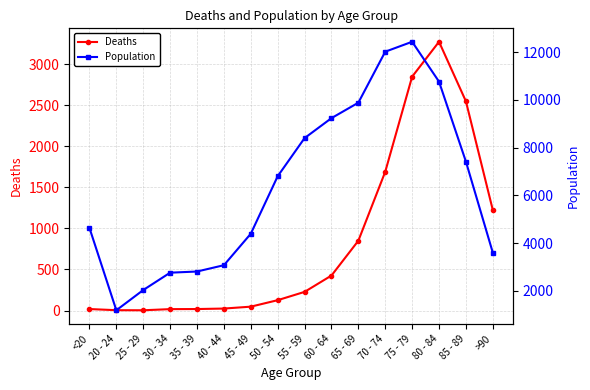

What is the difference between the maximum and minimum values in the Deaths series?

3270